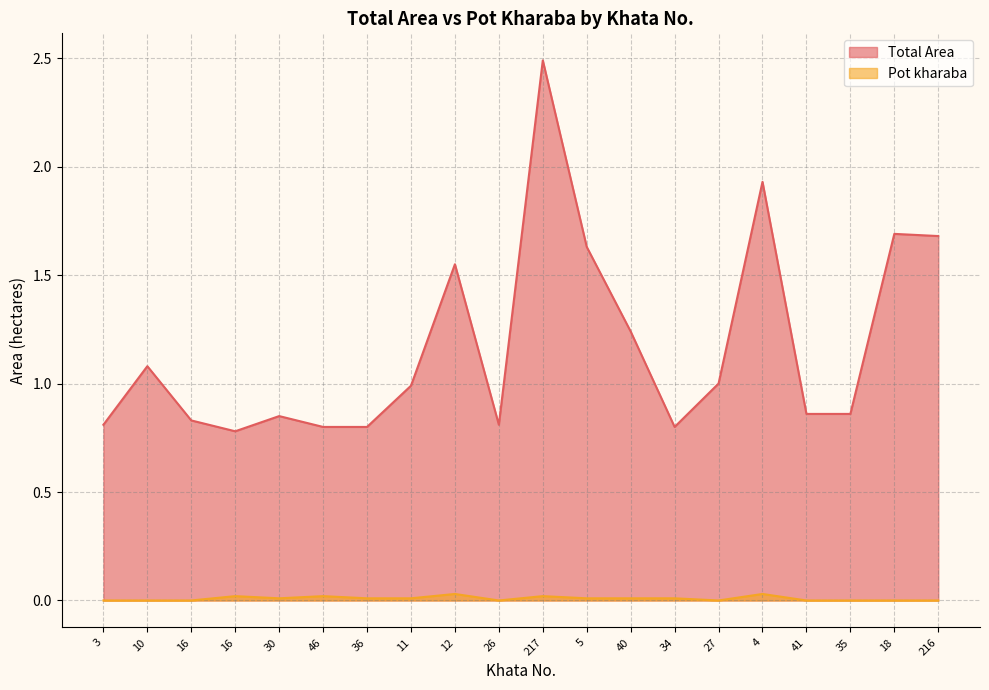

Between 36 and 12, which is larger?

12